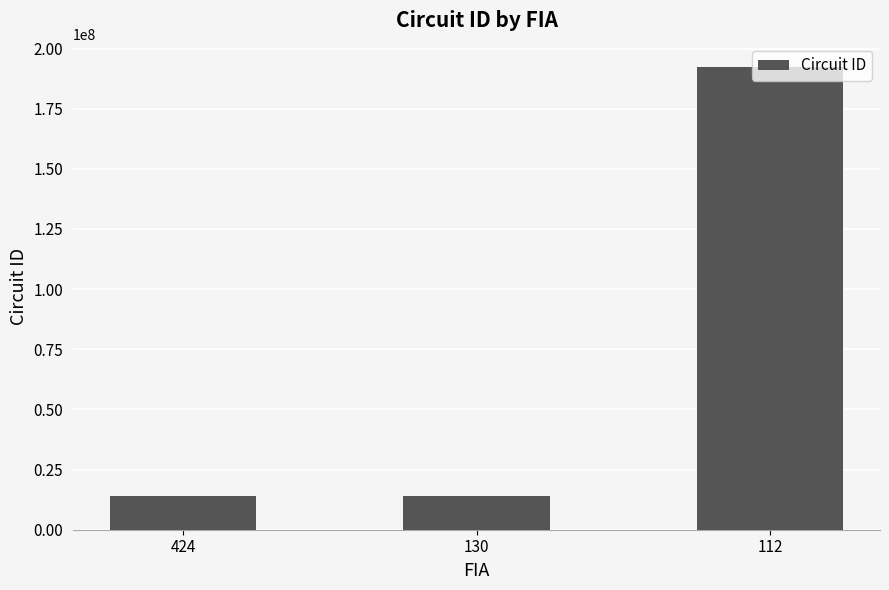

Count the number of data series in this chart.

1